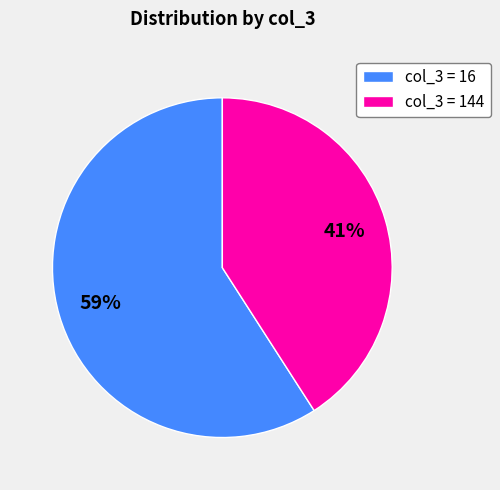

What is the largest slice in the pie chart?

col_3 = 16